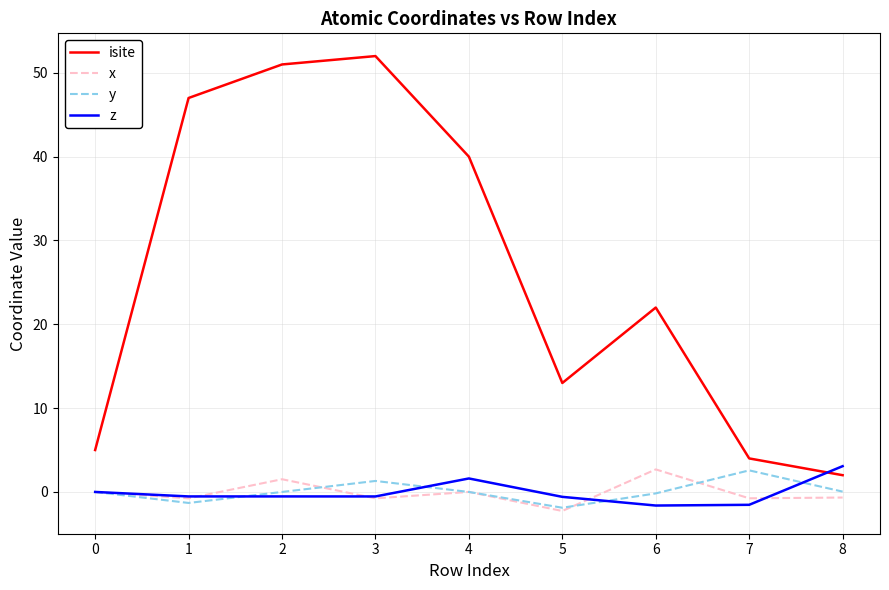

What is the highest value of the x series?

2.7